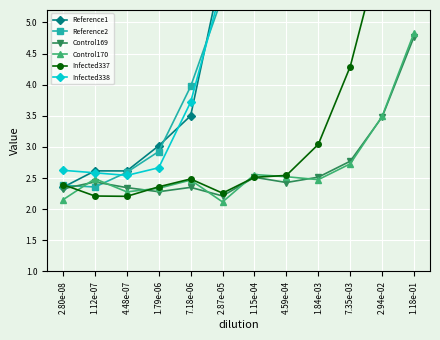

What is the maximum value shown in the chart?

13.5